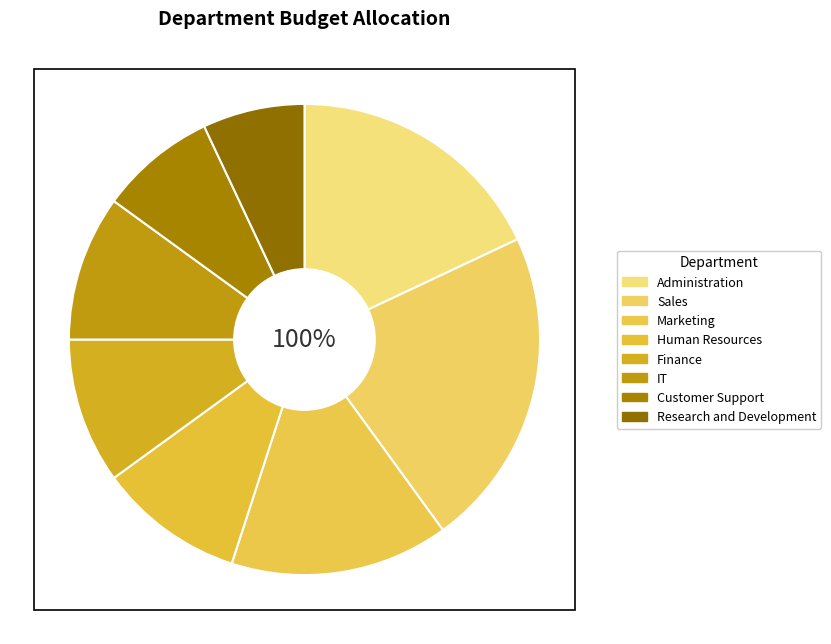

What percentage is the Marketing slice, to the nearest percent?

15%